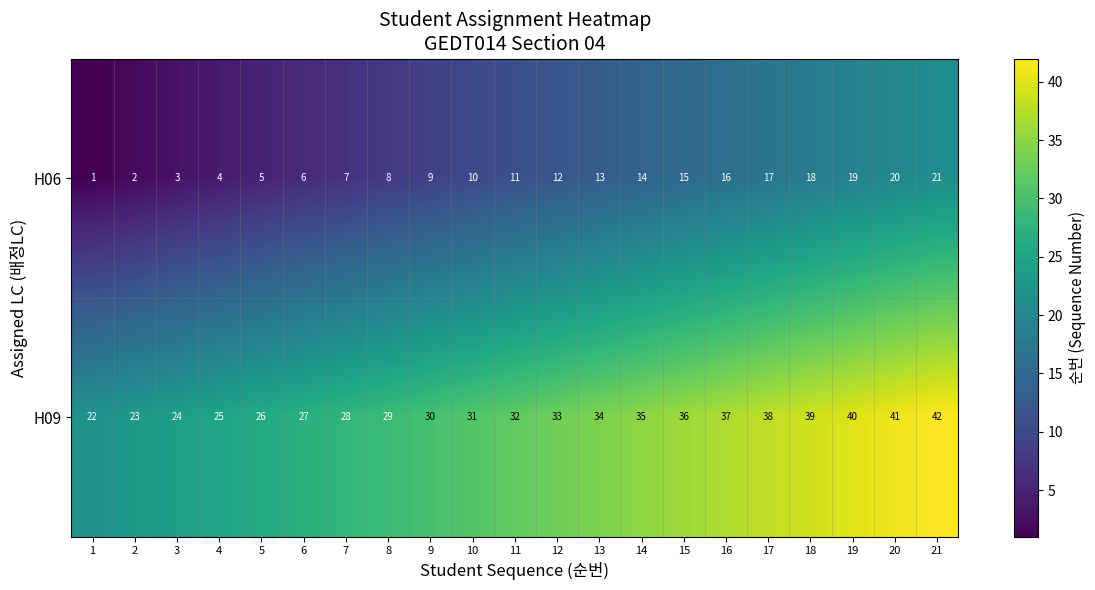

Rank the series by their average value, from lowest to highest.

H06, H09